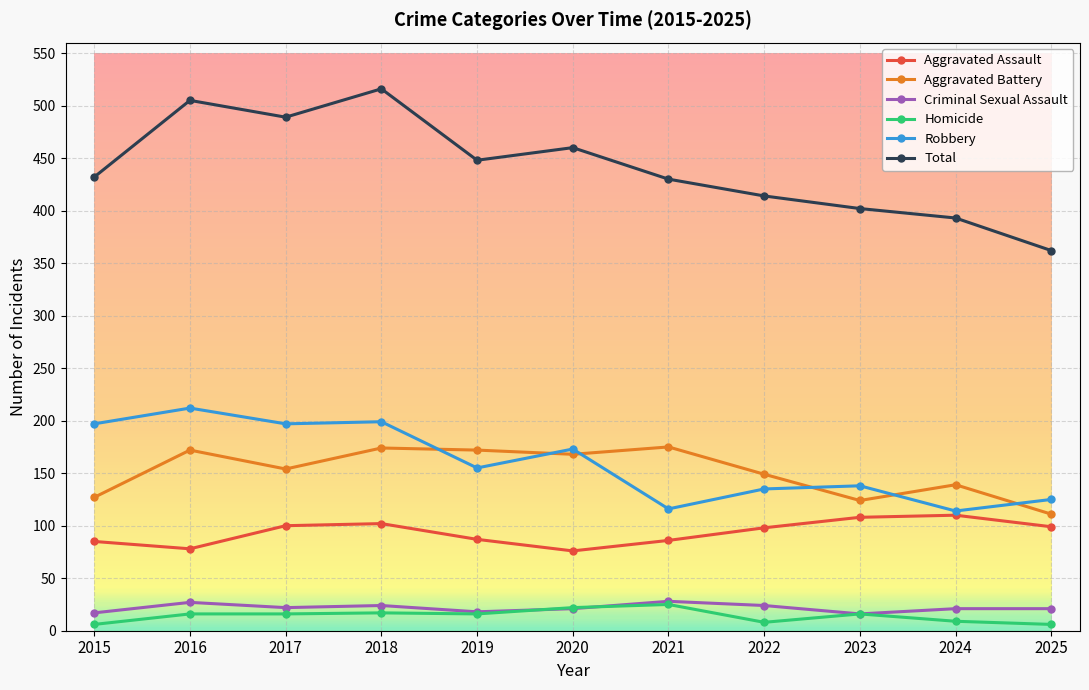

Is it true that Criminal Sexual Assault equals 28 at 2021?

True